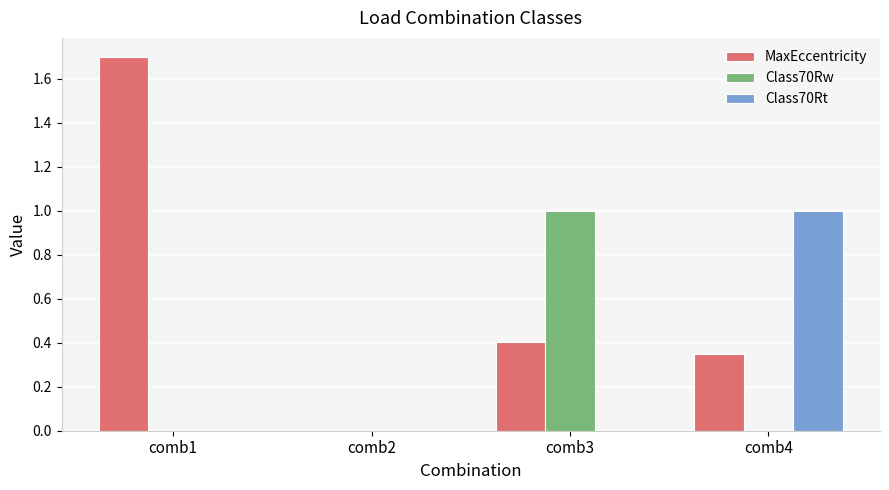

At which label does Class70Rt reach its peak?

comb4